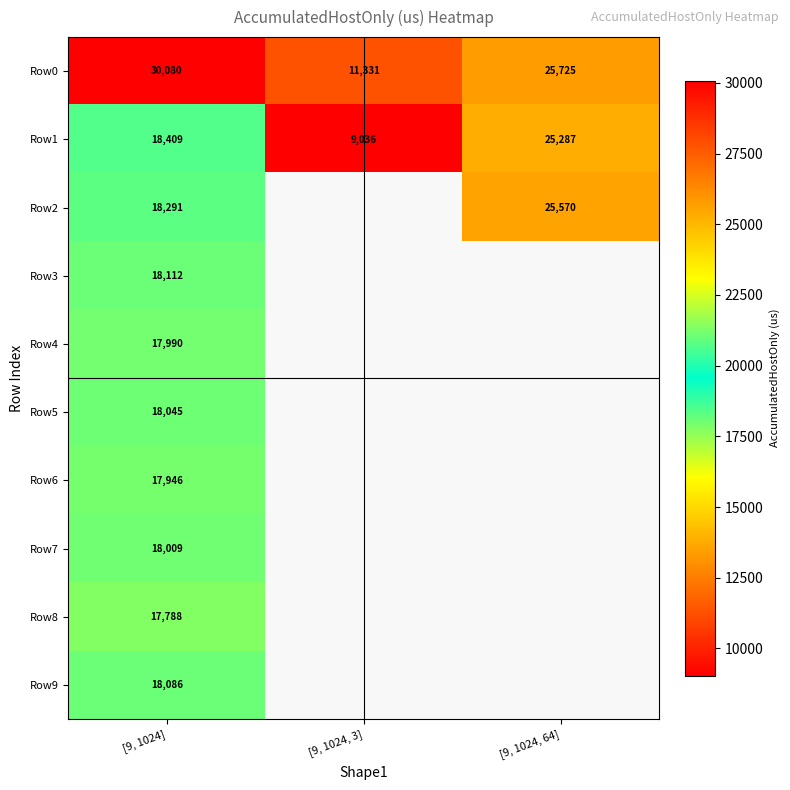

How many positive values does the Row7 series have?

1